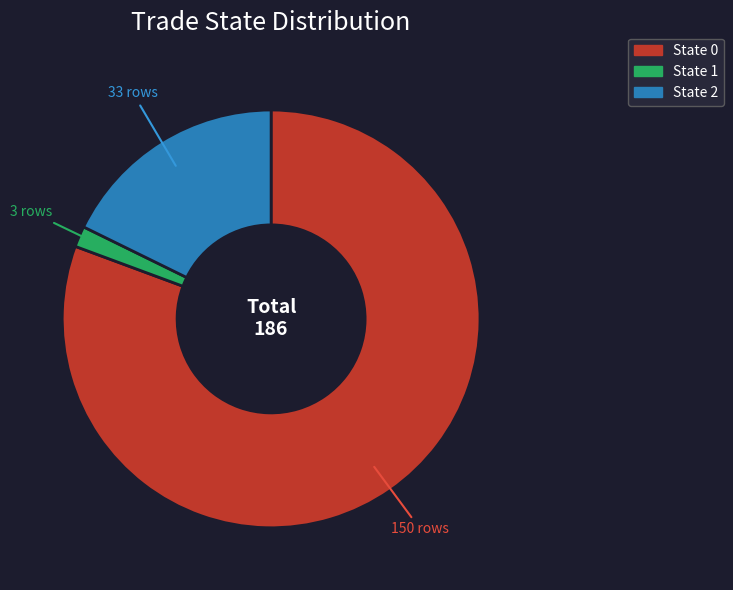

Is the sum of State 1 and State 0 greater than half?

Yes